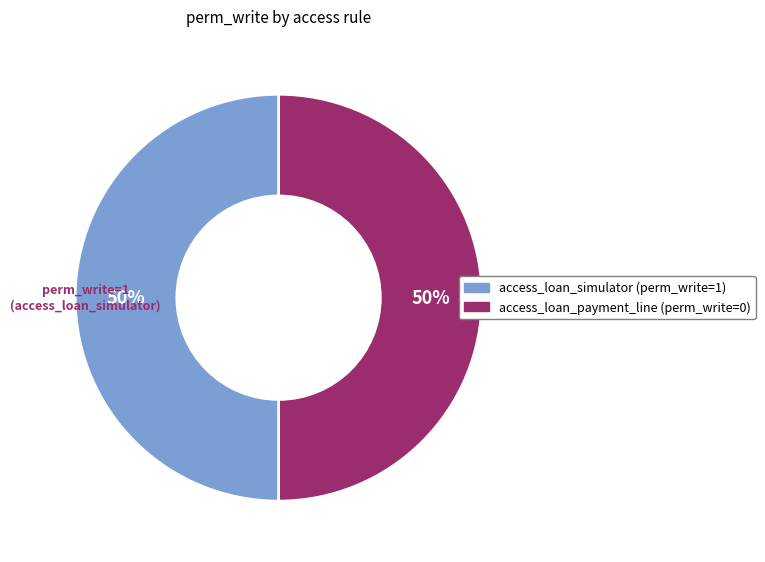

Count the number of slices in the pie.

2